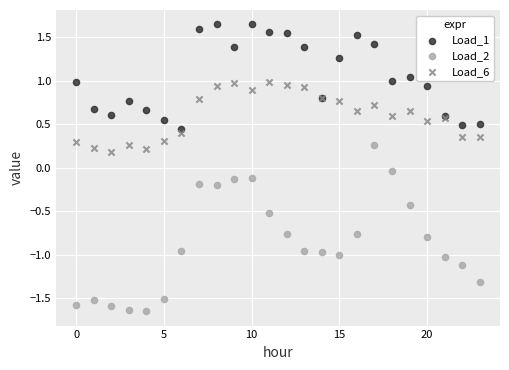

What are all the series names shown in the legend?

Load_1, Load_2, Load_6